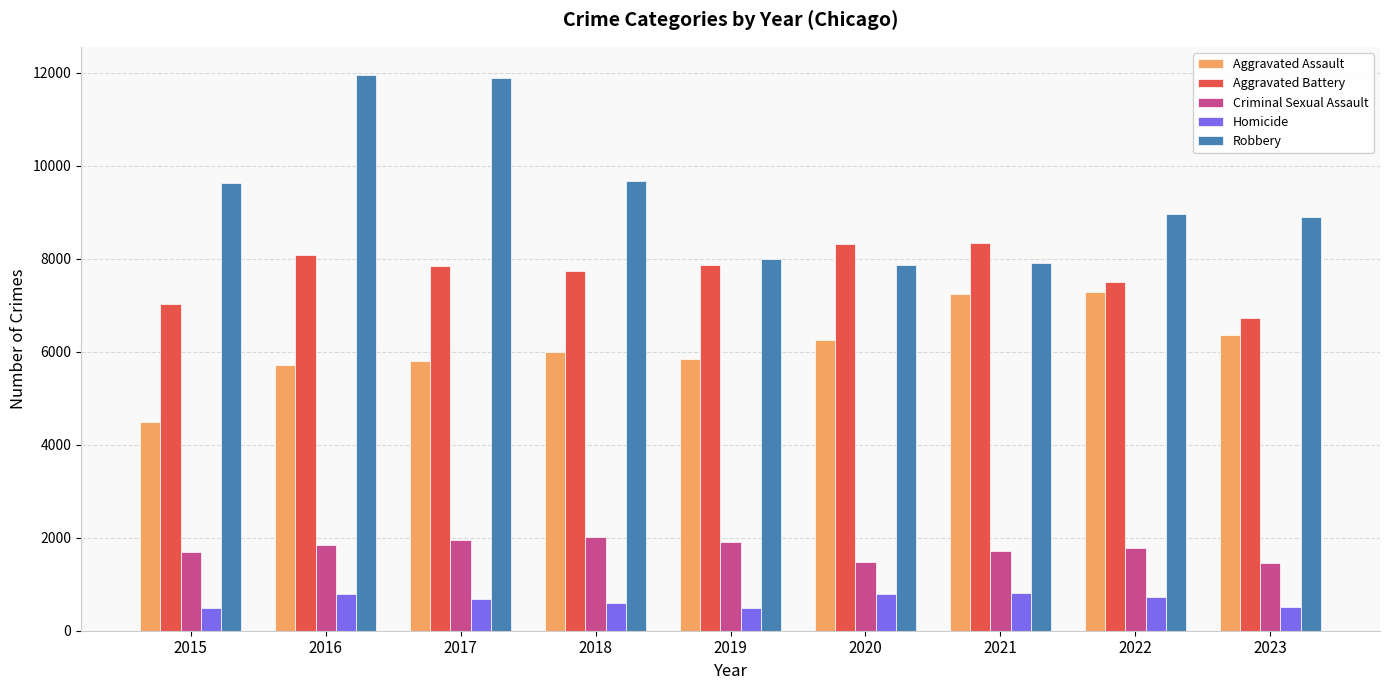

What is the total value across all series at 2022?

26232